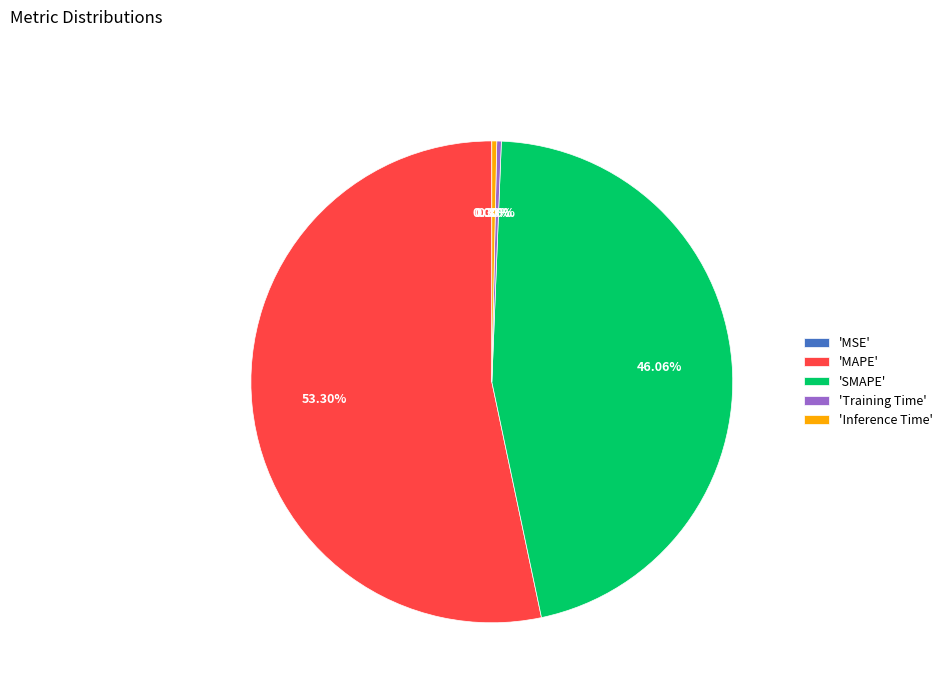

Which has a higher value, 'Inference Time' or 'MAPE'?

'MAPE'